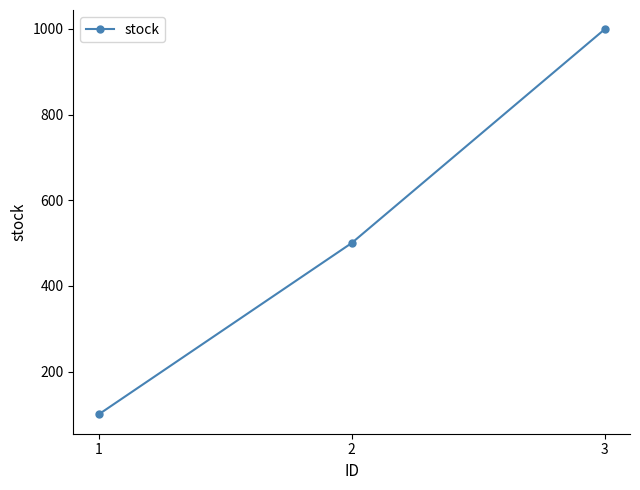

Approximately how many times larger is the value at 2 compared to 1?

5.0